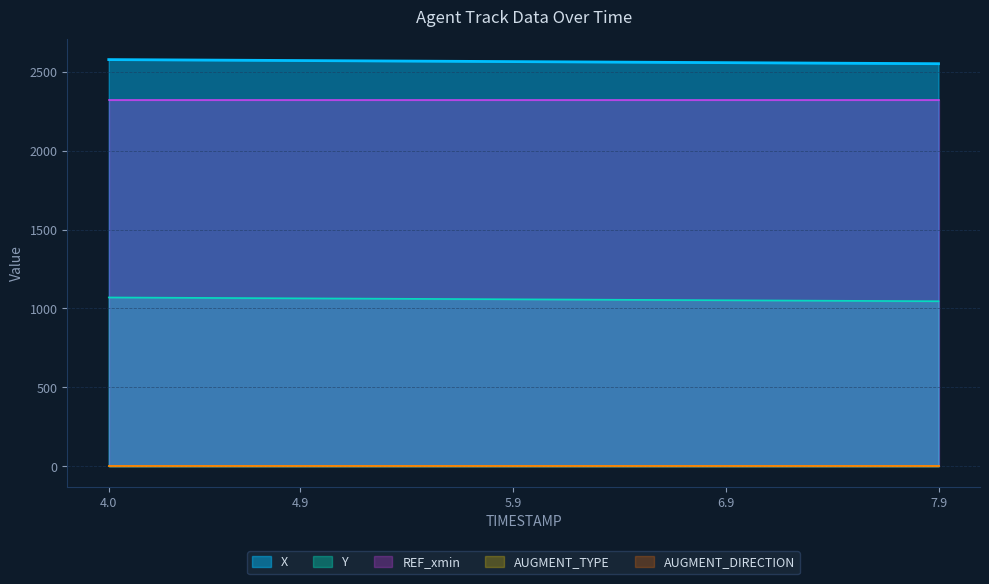

What is the difference between the second highest and second lowest values in the Y series?

22.7